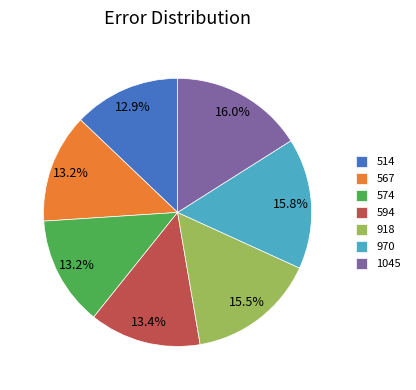

How many segments does this pie chart have?

7